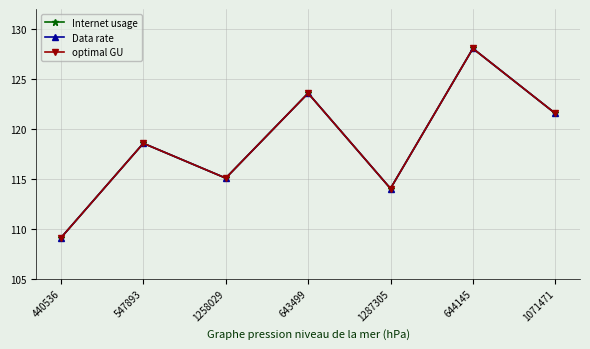

In Data rate, how many points are higher than both neighbors (excluding endpoints)?

3